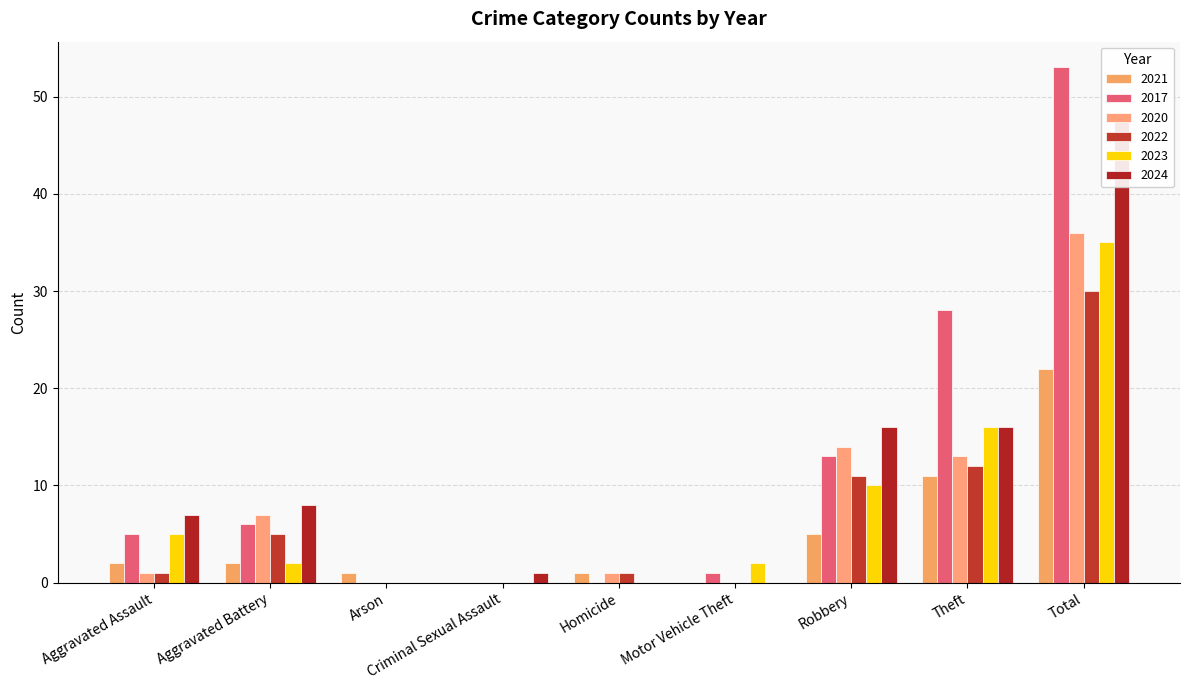

The value of 2021 at Aggravated Battery is 3. True or false?

False